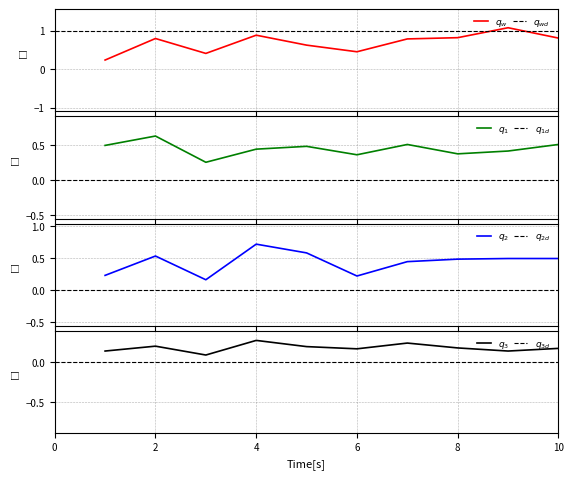

What is the approximate value of DpIII at 2?

0.6